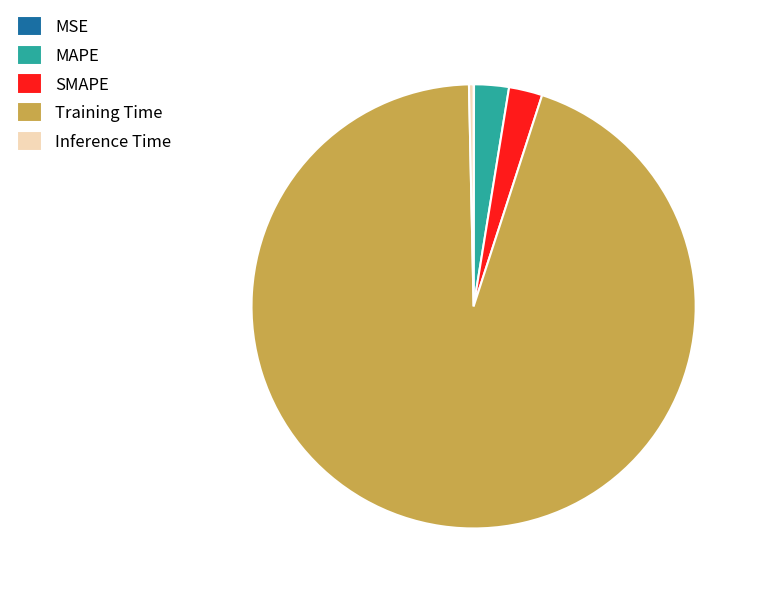

Which category accounts for the majority?

Training Time